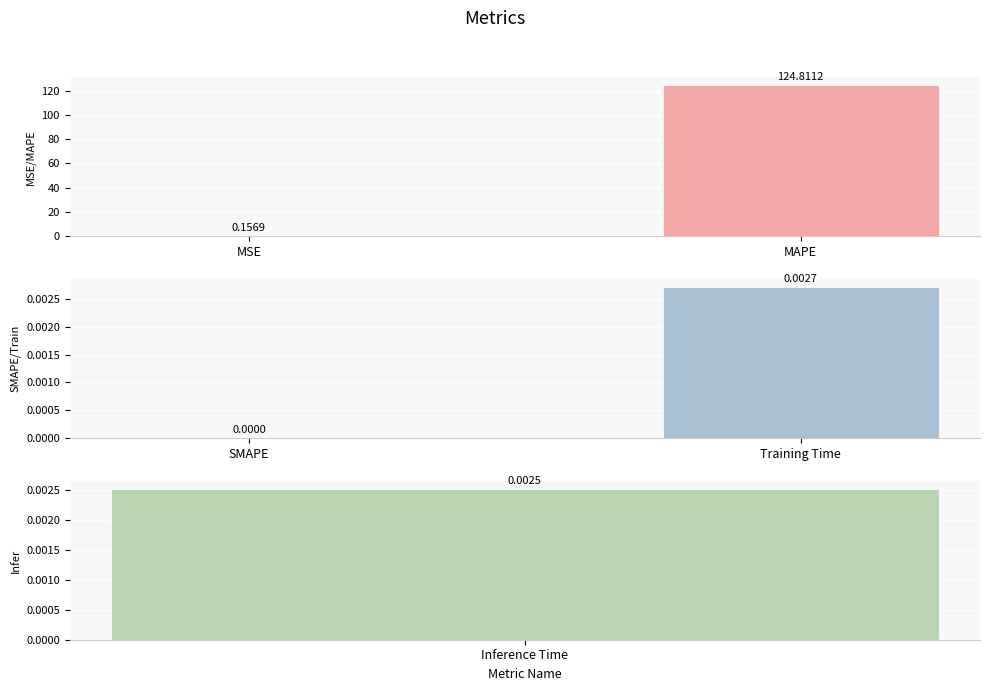

At how many categories does at least one series exceed 105?

1